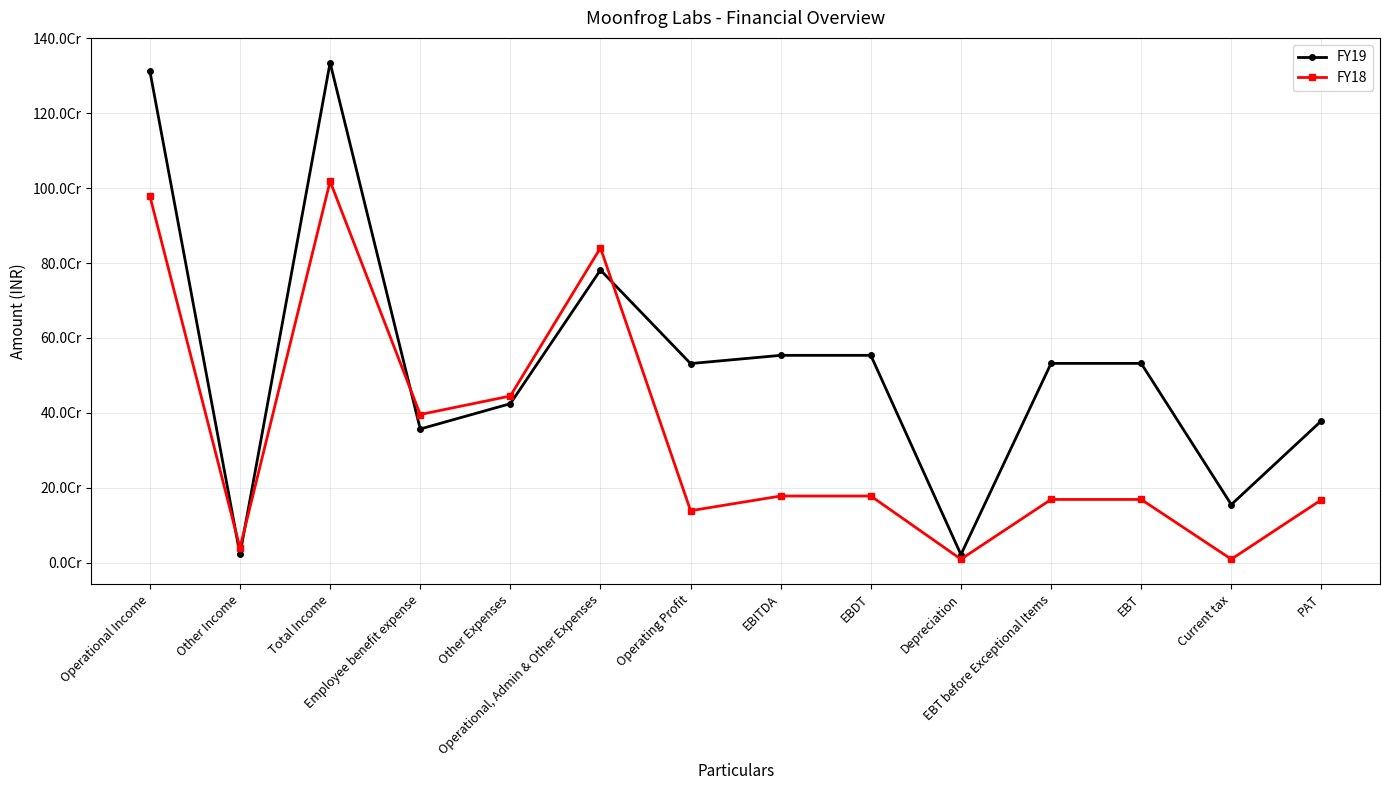

Is this an area chart (filled region under the line)?

No